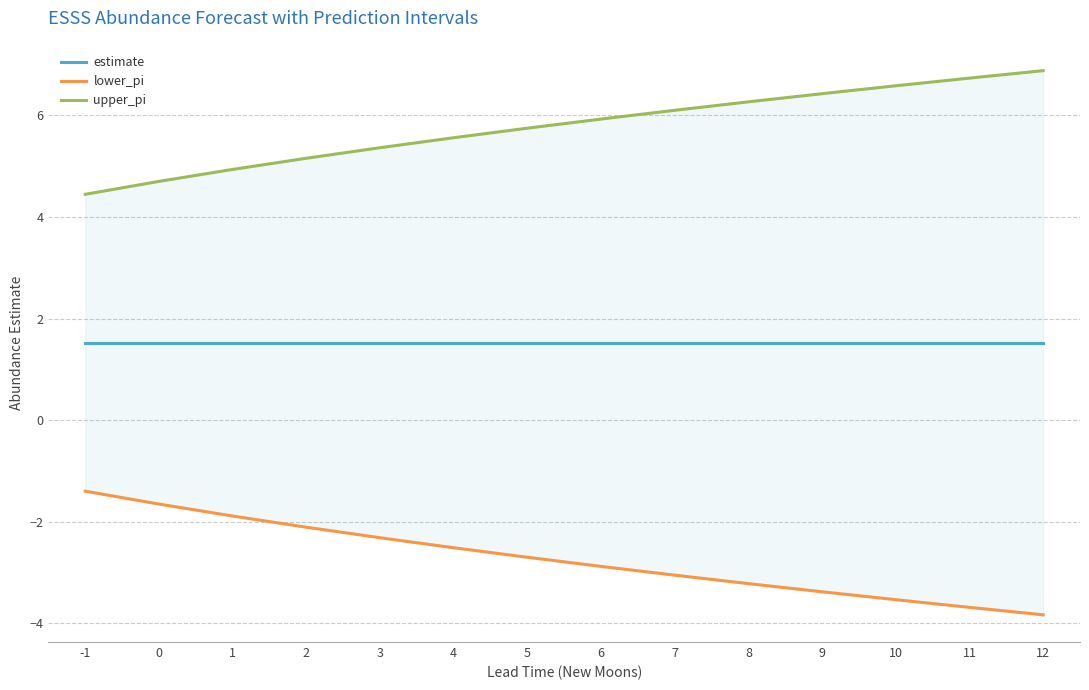

True or false: estimate has more than 0 interior local peaks.

False